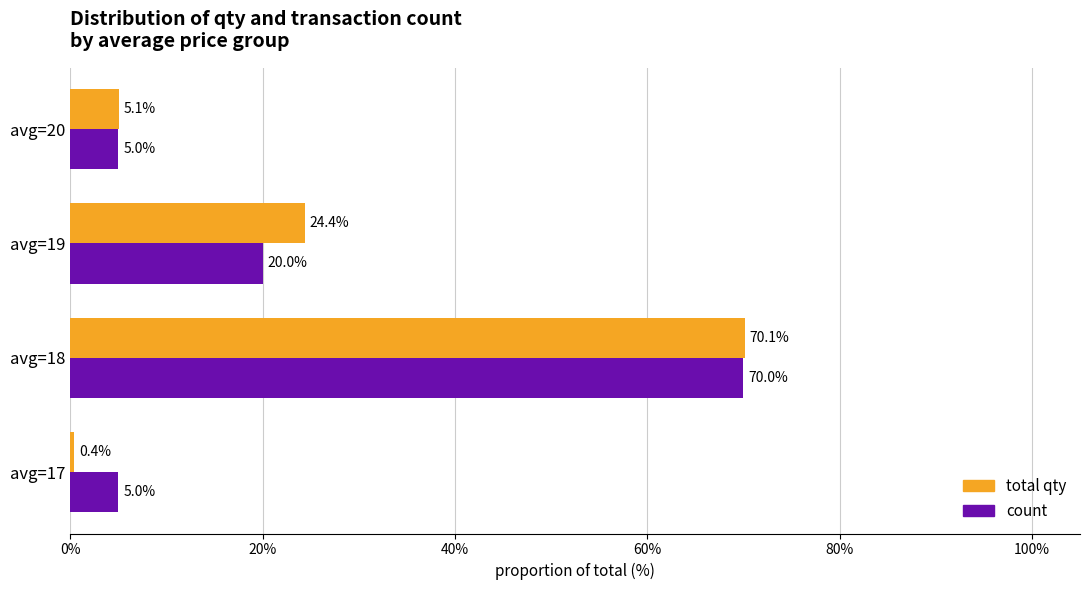

Count the count values in the range 5 to 70.

4